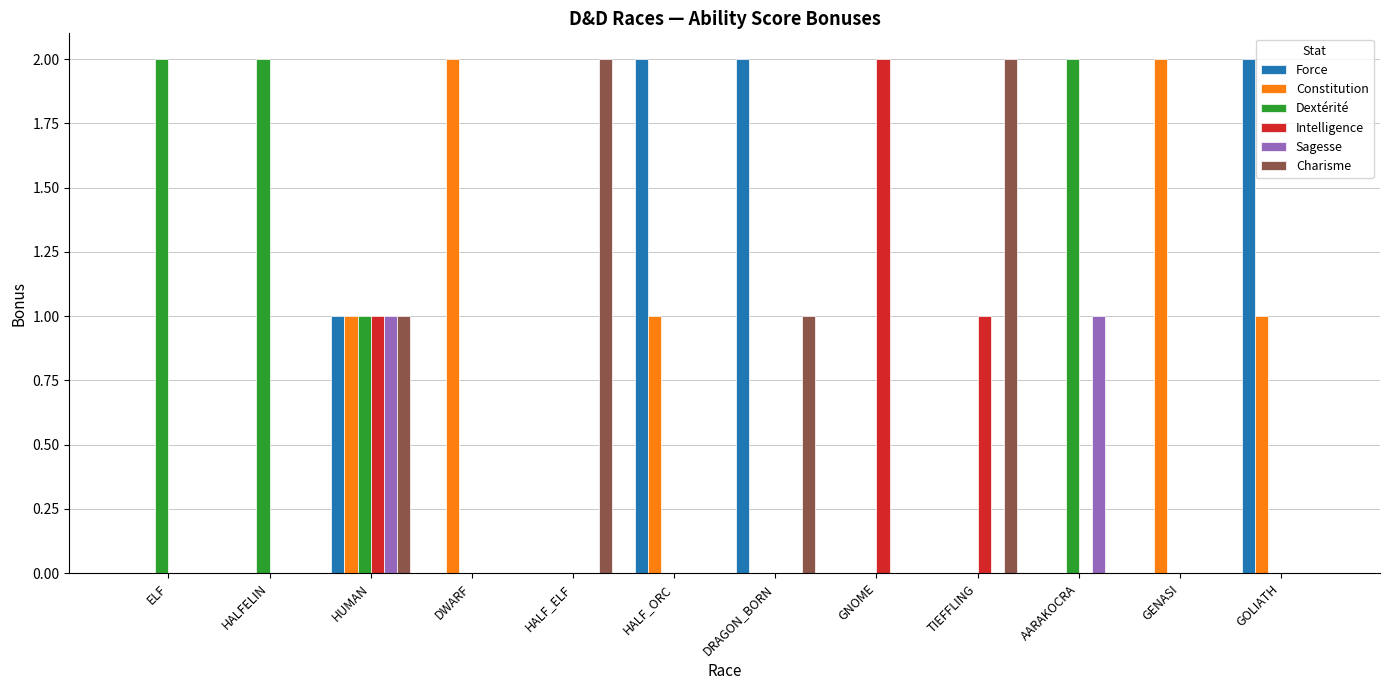

How many groups of bars are there?

12